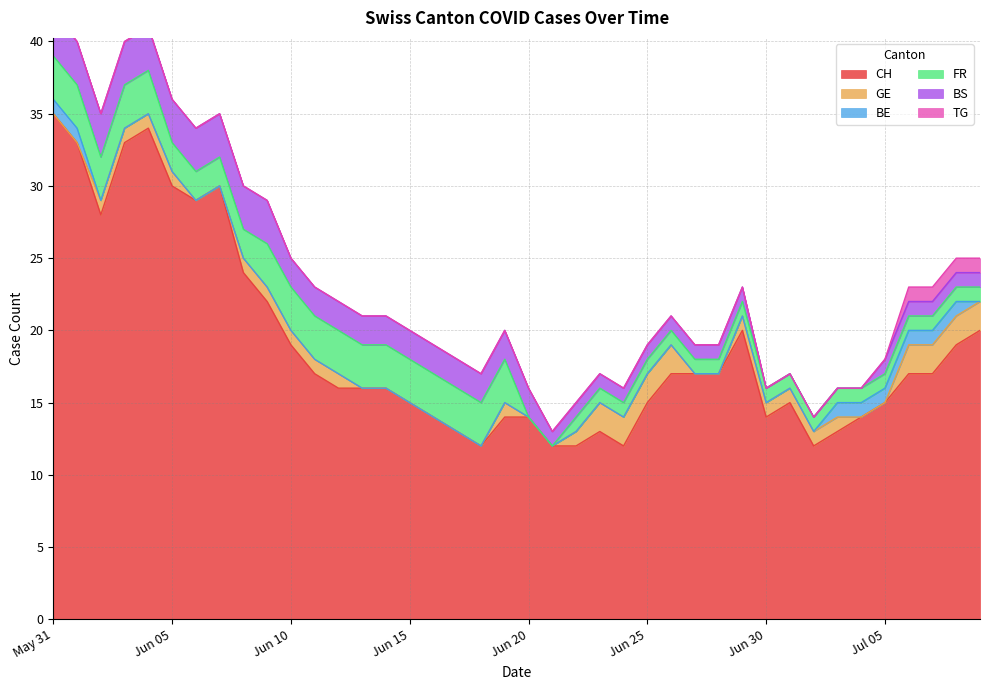

True or false: FR and TG cross at least once.

False